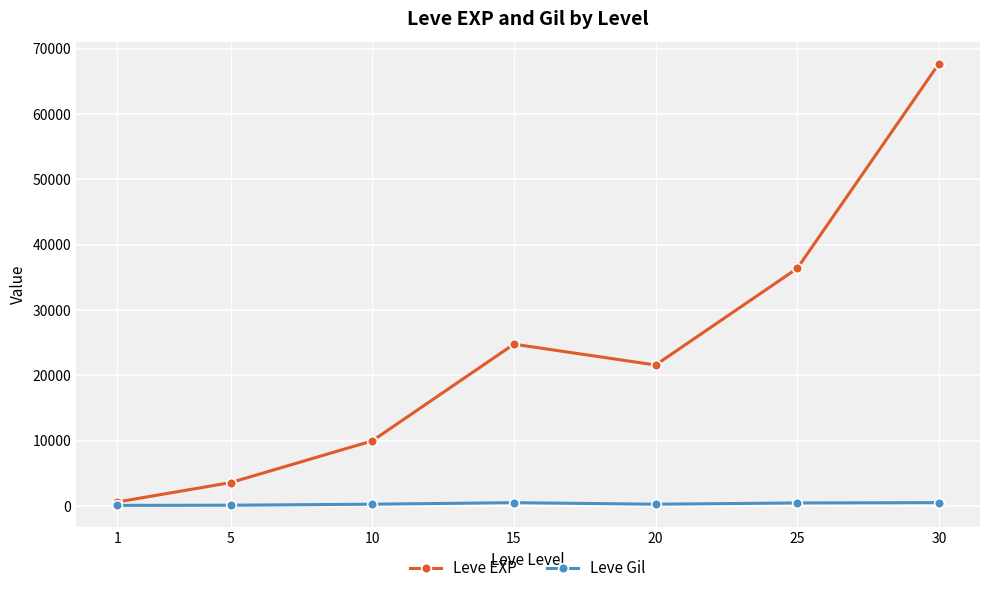

Which series has the widest spread of values?

Leve EXP